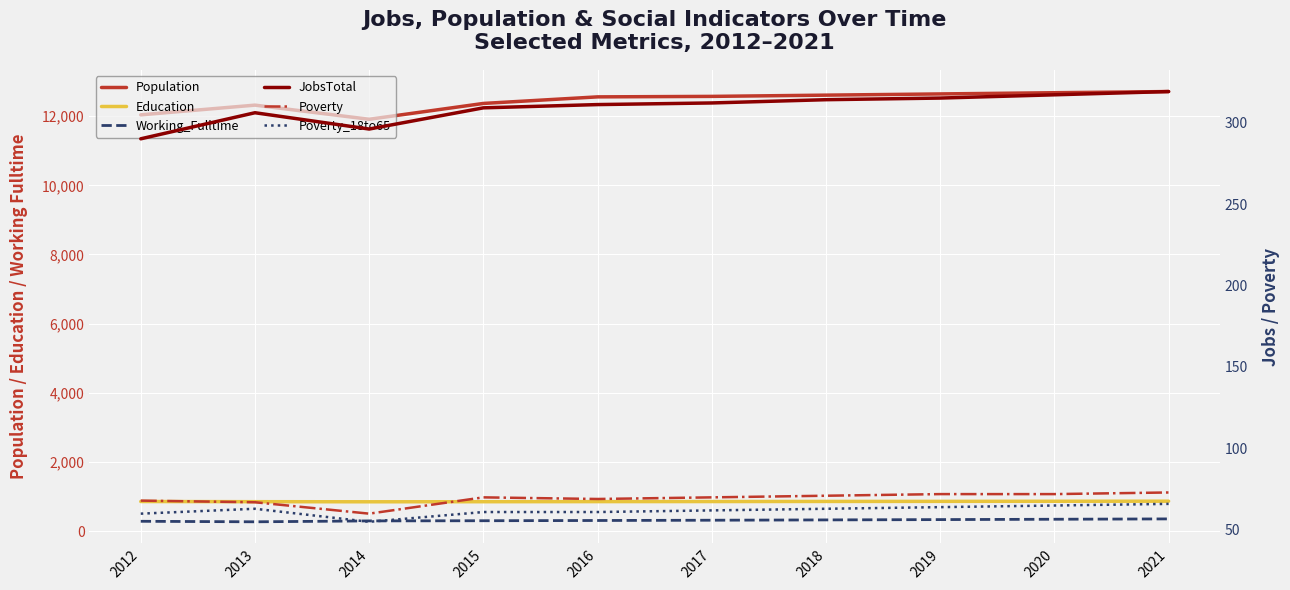

Which category has the lowest value in the Working_Fulltime series?

2013